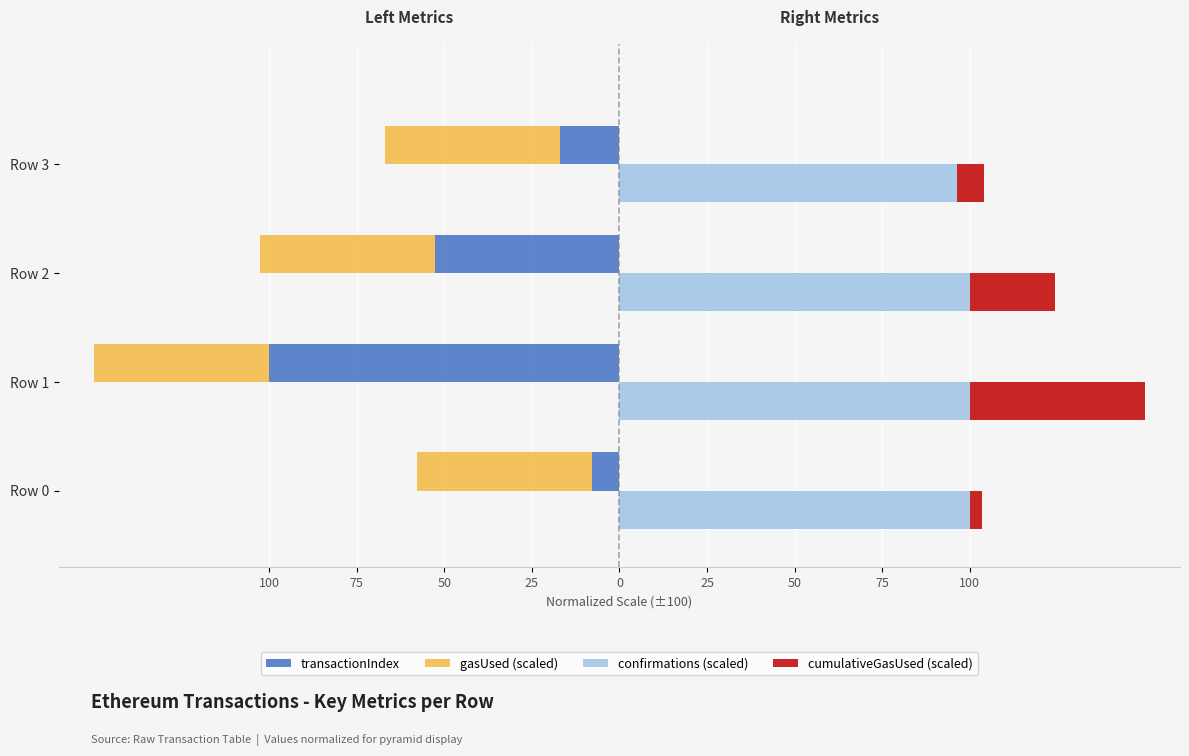

The confirmations (scaled) series shows 55.0 at Row 2. True or false?

False